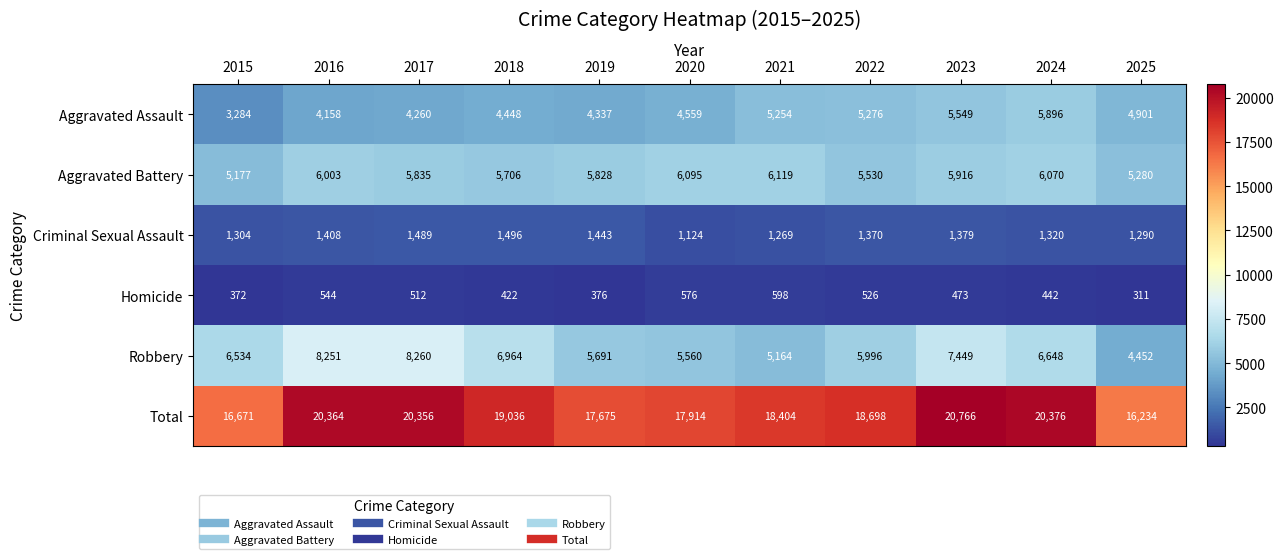

What is the average value of the Robbery series?

6452